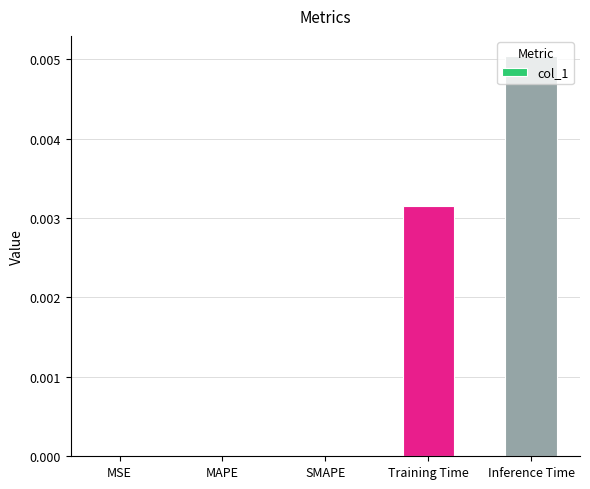

Which has a higher value, MAPE or Inference Time?

Inference Time